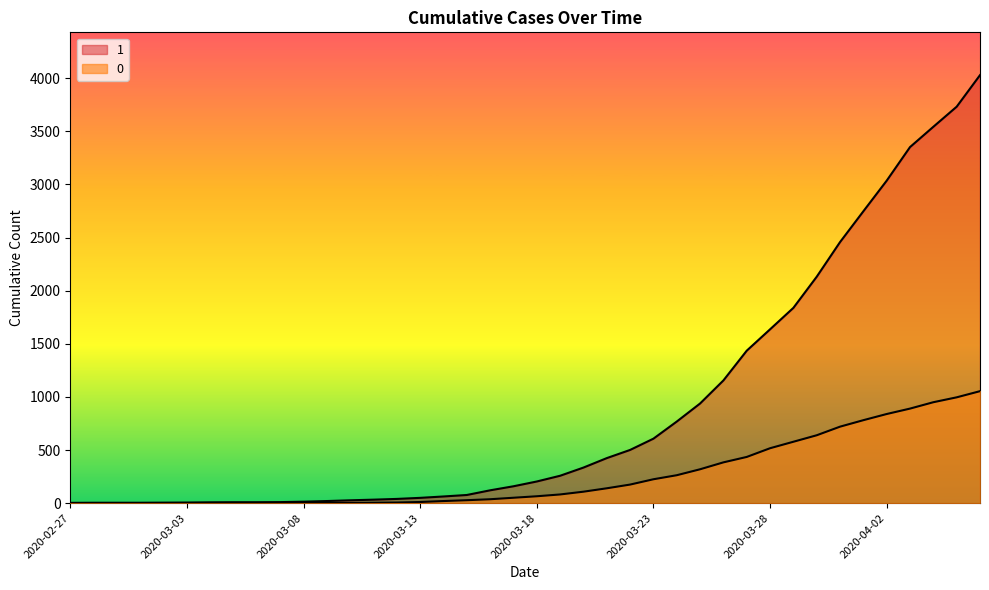

True or false: 0 and 1 cross at least once.

False